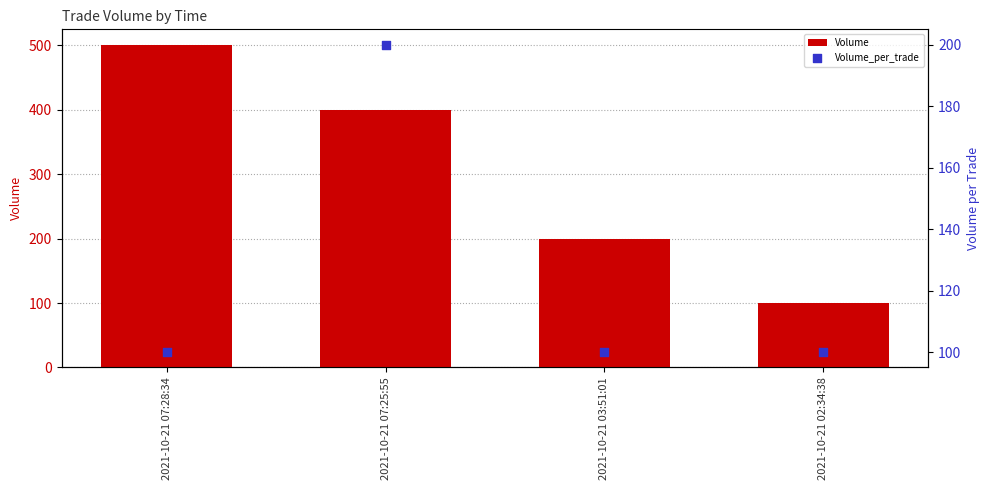

At how many categories does at least one series exceed 335?

2